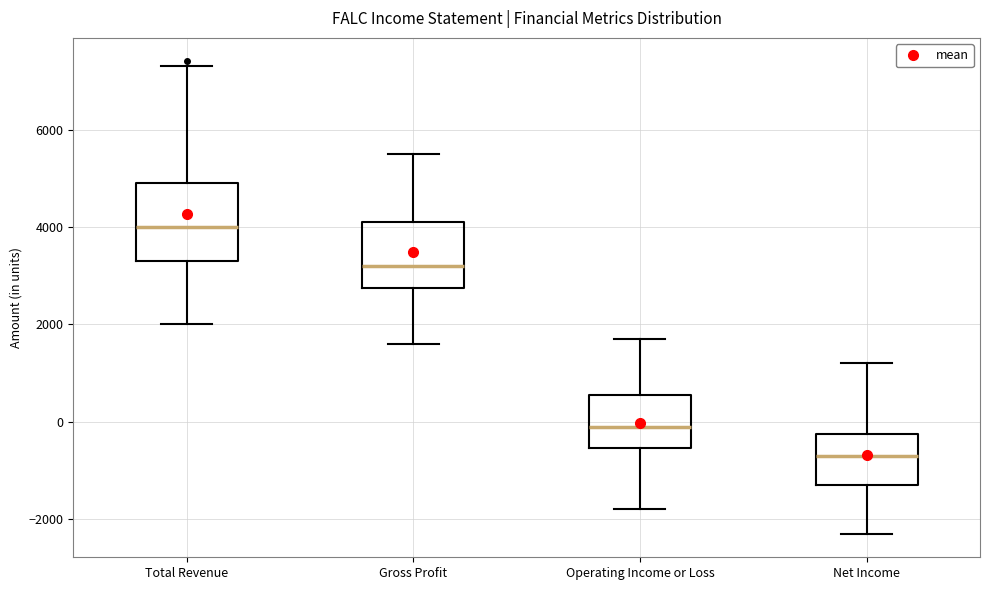

Reading left to right, transcribe this box plot: for each box, give where its median line is, the range the box spans, and where its two whiskers end, as read against the y-axis. The values are not printed on the chart, so give them approximately, as read against the axis.

Total Revenue: median 4000, box 3400 to 5000, whiskers 2000 to 7400
Gross Profit: median 3200, box 2800 to 4200, whiskers 1600 to 5600
Operating Income or Loss: median 0, box -600 to 600, whiskers -1800 to 1800
Net Income: median -600, box -1200 to -200, whiskers -2200 to 1200